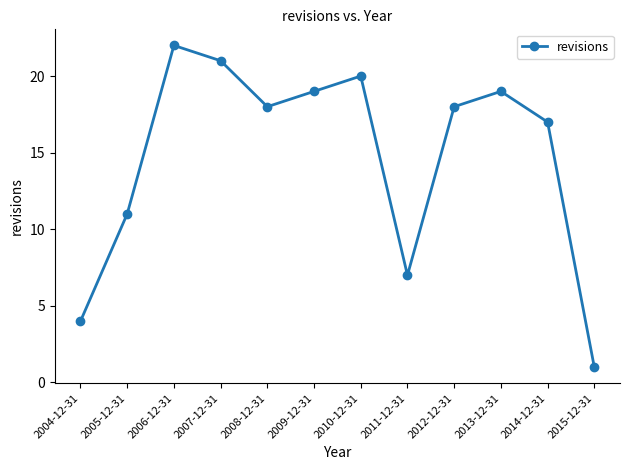

How many categories are shown in the chart?

12